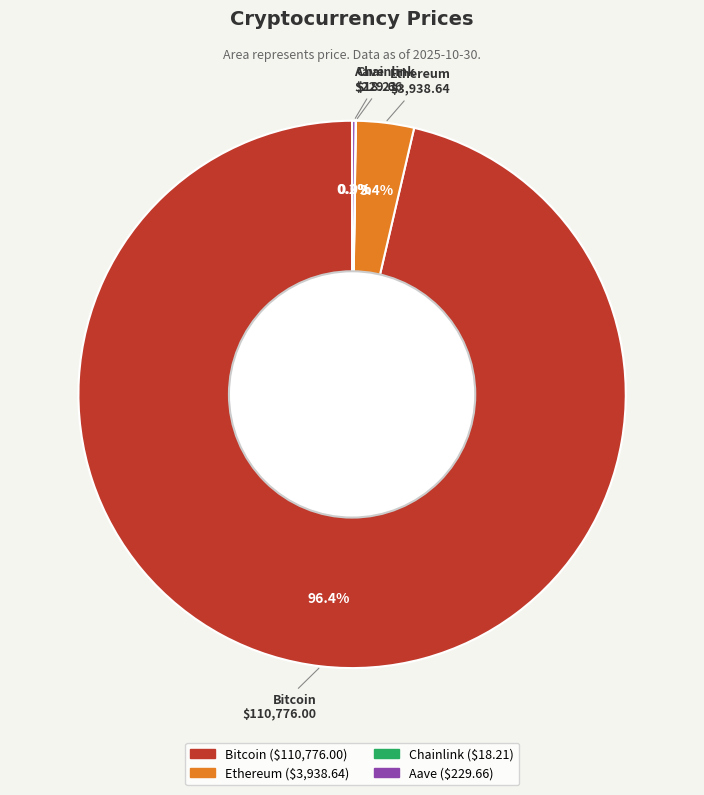

Combined, do Ethereum and Bitcoin account for over 50%?

Yes